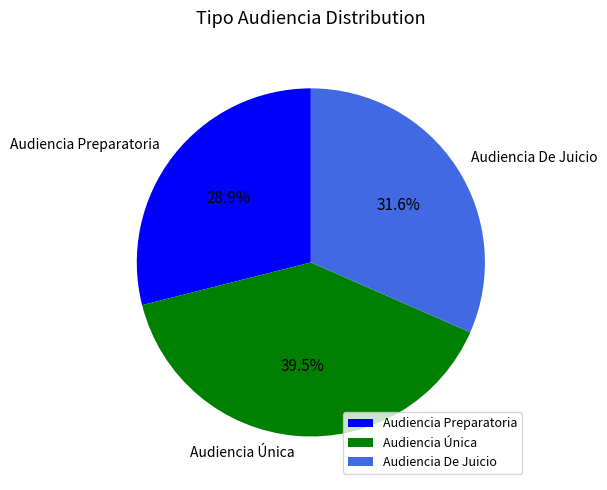

What is the total percentage of Audiencia Preparatoria and Audiencia Única?

68.4%